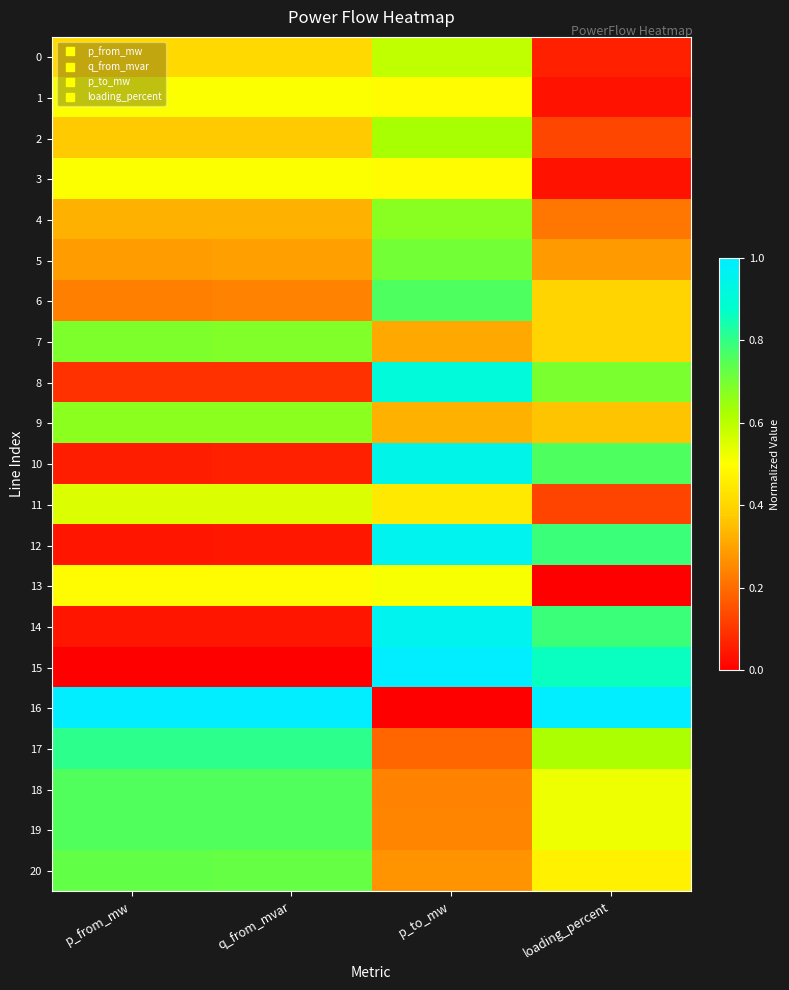

Reading left to right, transcribe all the data shown in this chart.

0: p_from_mw=0.4	q_from_mvar=0.4	p_to_mw=0.6	loading_percent=0.1
1: p_from_mw=0.5	q_from_mvar=0.5	p_to_mw=0.5	loading_percent=0.0
2: p_from_mw=0.4	q_from_mvar=0.4	p_to_mw=0.6	loading_percent=0.1
3: p_from_mw=0.5	q_from_mvar=0.5	p_to_mw=0.5	loading_percent=0.0
4: p_from_mw=0.3	q_from_mvar=0.3	p_to_mw=0.7	loading_percent=0.2
5: p_from_mw=0.3	q_from_mvar=0.3	p_to_mw=0.7	loading_percent=0.3
6: p_from_mw=0.2	q_from_mvar=0.2	p_to_mw=0.8	loading_percent=0.4
7: p_from_mw=0.7	q_from_mvar=0.7	p_to_mw=0.3	loading_percent=0.4
8: p_from_mw=0.1	q_from_mvar=0.1	p_to_mw=0.9	loading_percent=0.7
9: p_from_mw=0.7	q_from_mvar=0.7	p_to_mw=0.3	loading_percent=0.4
10: p_from_mw=0.1	q_from_mvar=0.1	p_to_mw=0.9	loading_percent=0.8
11: p_from_mw=0.6	q_from_mvar=0.6	p_to_mw=0.4	loading_percent=0.1
12: p_from_mw=0.0	q_from_mvar=0.0	p_to_mw=1.0	loading_percent=0.8
13: p_from_mw=0.5	q_from_mvar=0.5	p_to_mw=0.5	loading_percent=0.0
14: p_from_mw=0.0	q_from_mvar=0.0	p_to_mw=1.0	loading_percent=0.8
15: p_from_mw=0.0	q_from_mvar=0.0	p_to_mw=1.0	loading_percent=0.9
16: p_from_mw=1.0	q_from_mvar=1.0	p_to_mw=0.0	loading_percent=1.0
17: p_from_mw=0.8	q_from_mvar=0.8	p_to_mw=0.2	loading_percent=0.6
18: p_from_mw=0.8	q_from_mvar=0.8	p_to_mw=0.2	loading_percent=0.5
19: p_from_mw=0.8	q_from_mvar=0.8	p_to_mw=0.2	loading_percent=0.5
20: p_from_mw=0.7	q_from_mvar=0.7	p_to_mw=0.3	loading_percent=0.5